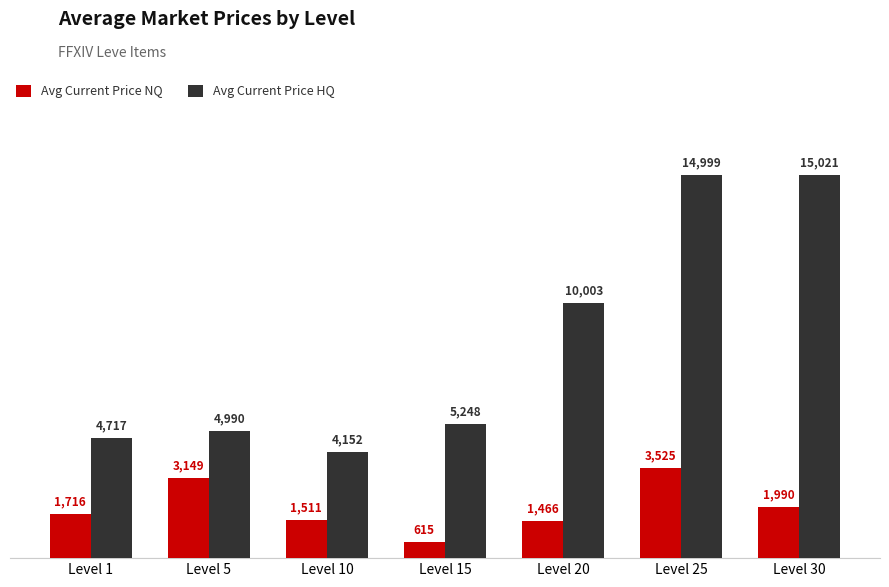

What is the value of the Avg Current Price NQ bar at the 6th from the left?

3525.3